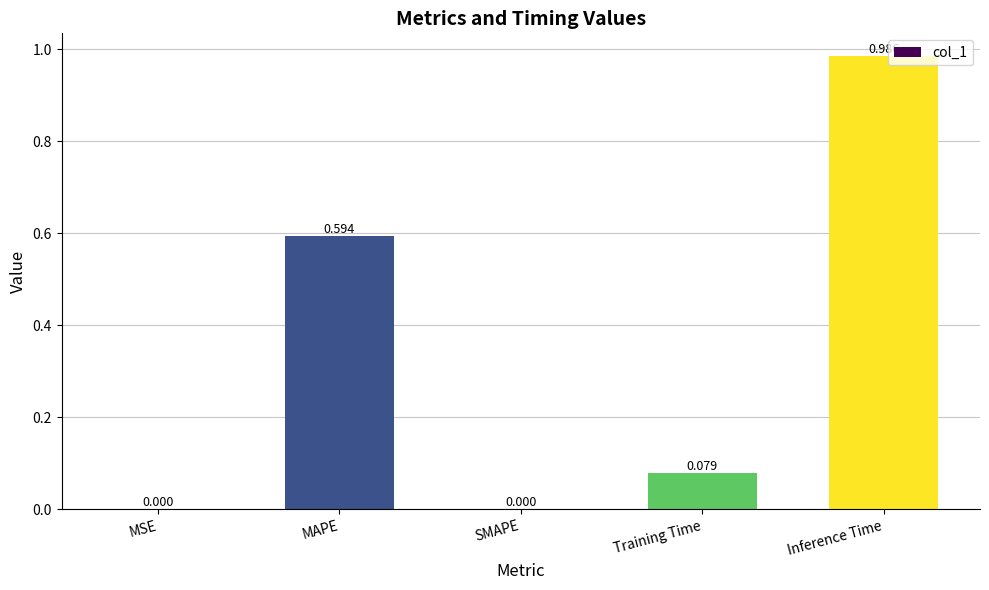

At which category does the chart reach its peak across all series?

Inference Time